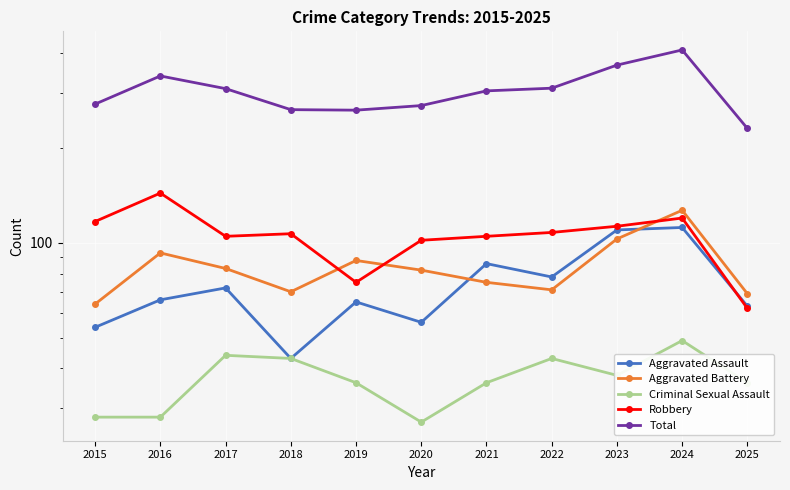

Is it true that Aggravated Battery equals 217 at 2024?

False